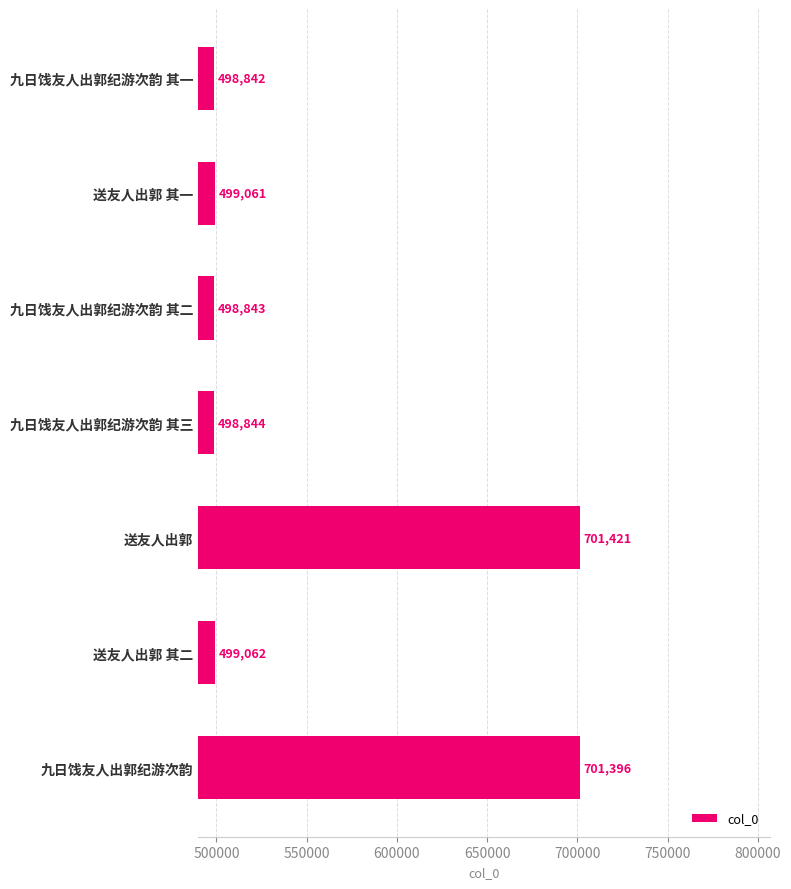

List the labels in order of value, smallest first.

九日饯友人出郭纪游次韵 其一, 九日饯友人出郭纪游次韵 其二, 九日饯友人出郭纪游次韵 其三, 送友人出郭 其一, 送友人出郭 其二, 九日饯友人出郭纪游次韵, 送友人出郭